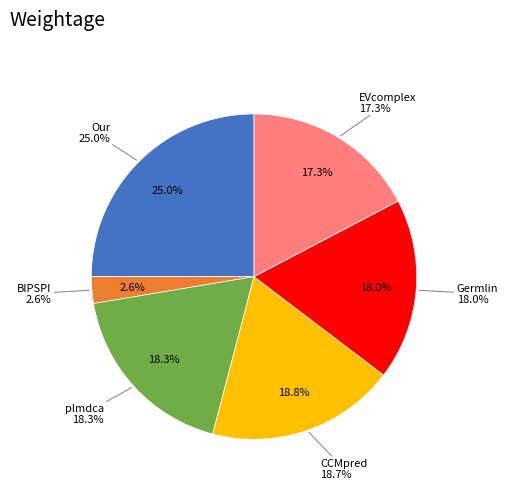

Do Germlin and EVcomplex together represent more than half of the pie?

No